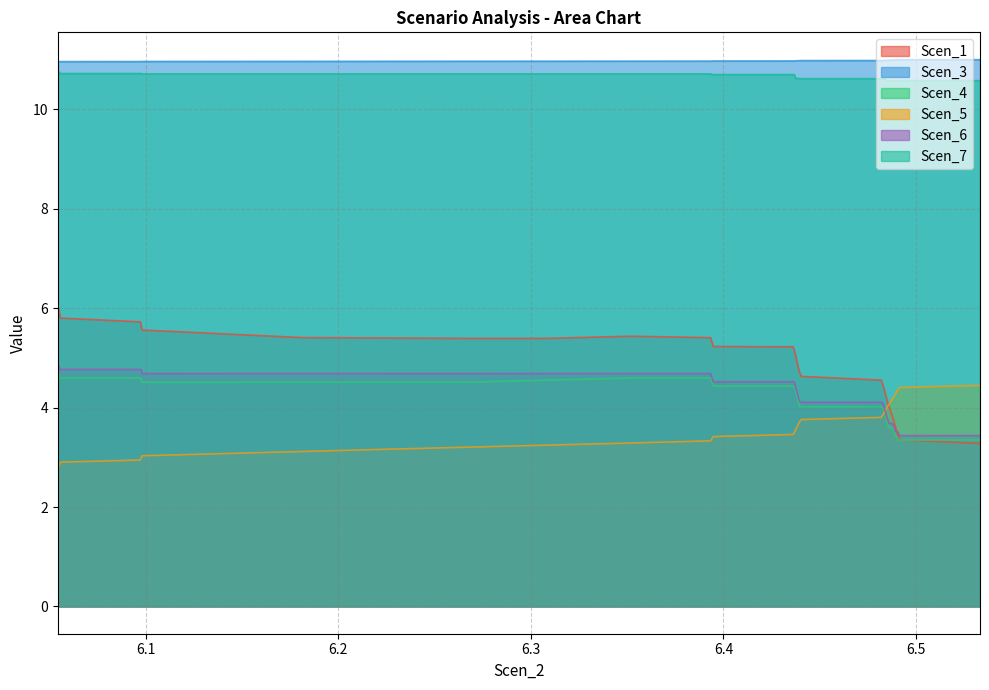

How many lines are shown in the chart?

6